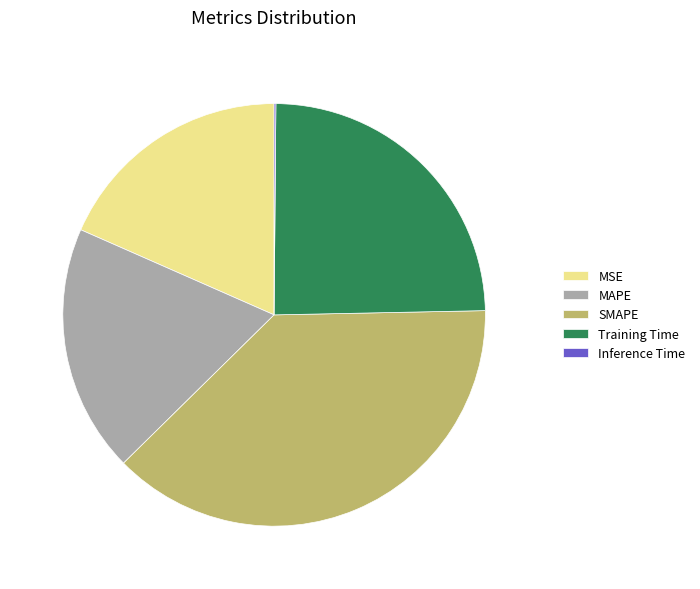

Is the sum of MSE and Training Time greater than half?

No